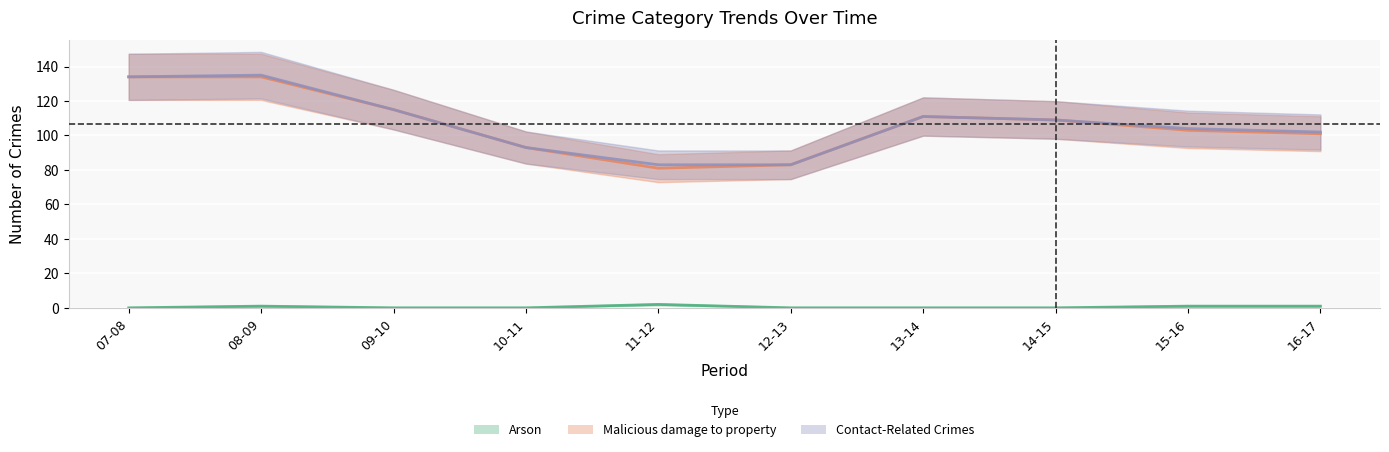

Rank the series at 08-09 from highest to lowest value.

Contact-Related Crimes, Malicious damage to property, Arson